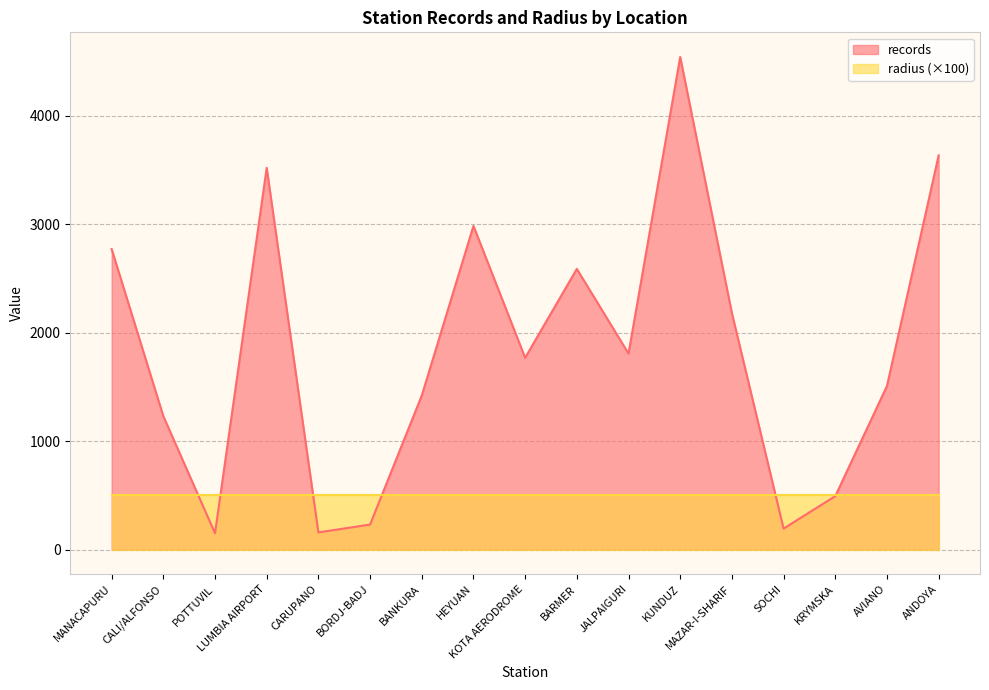

List the series in order of their peak value, highest first.

records, radius (×100)